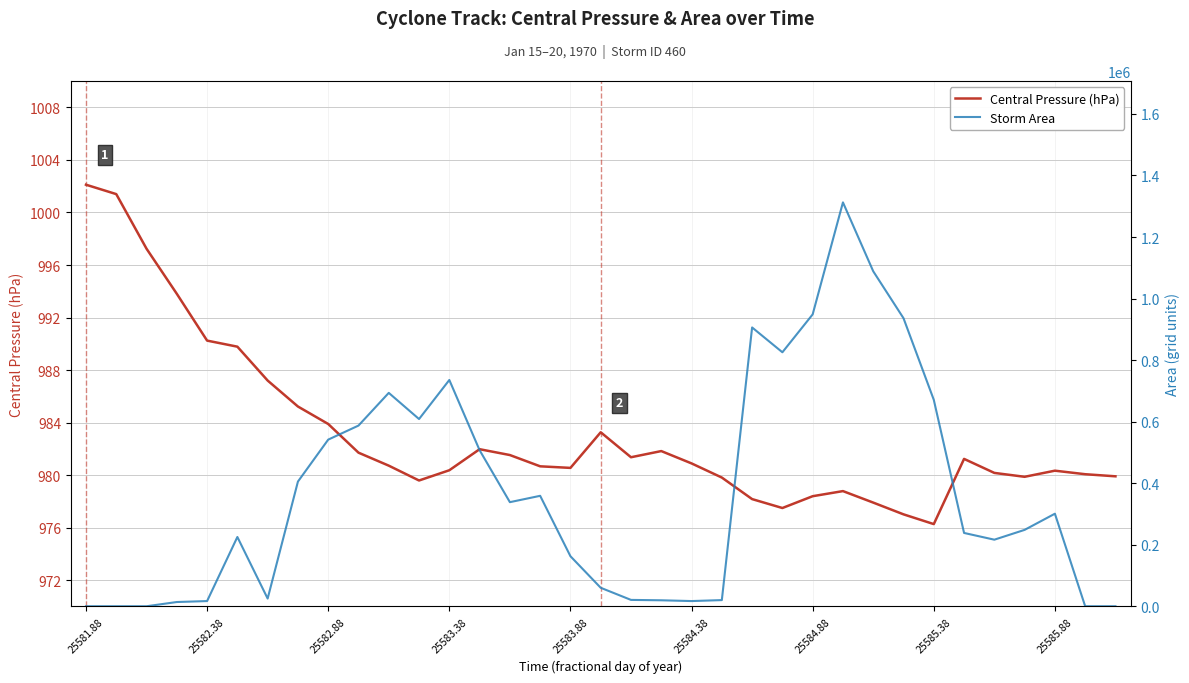

Which series has the widest spread of values?

Storm Area